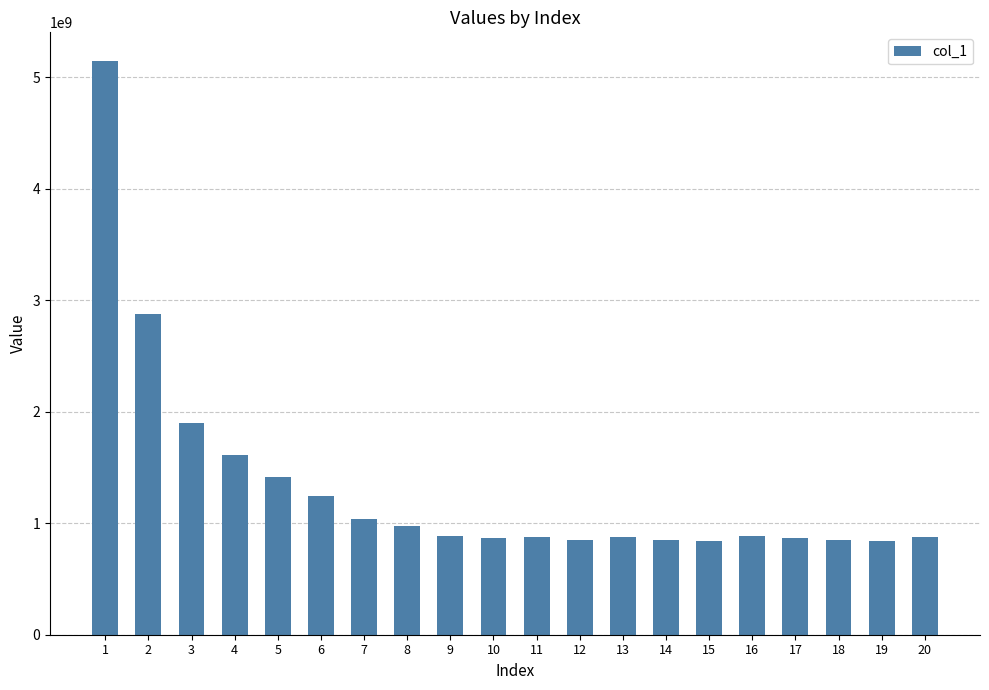

Is it true that the value at 7 is 1034570700?

True